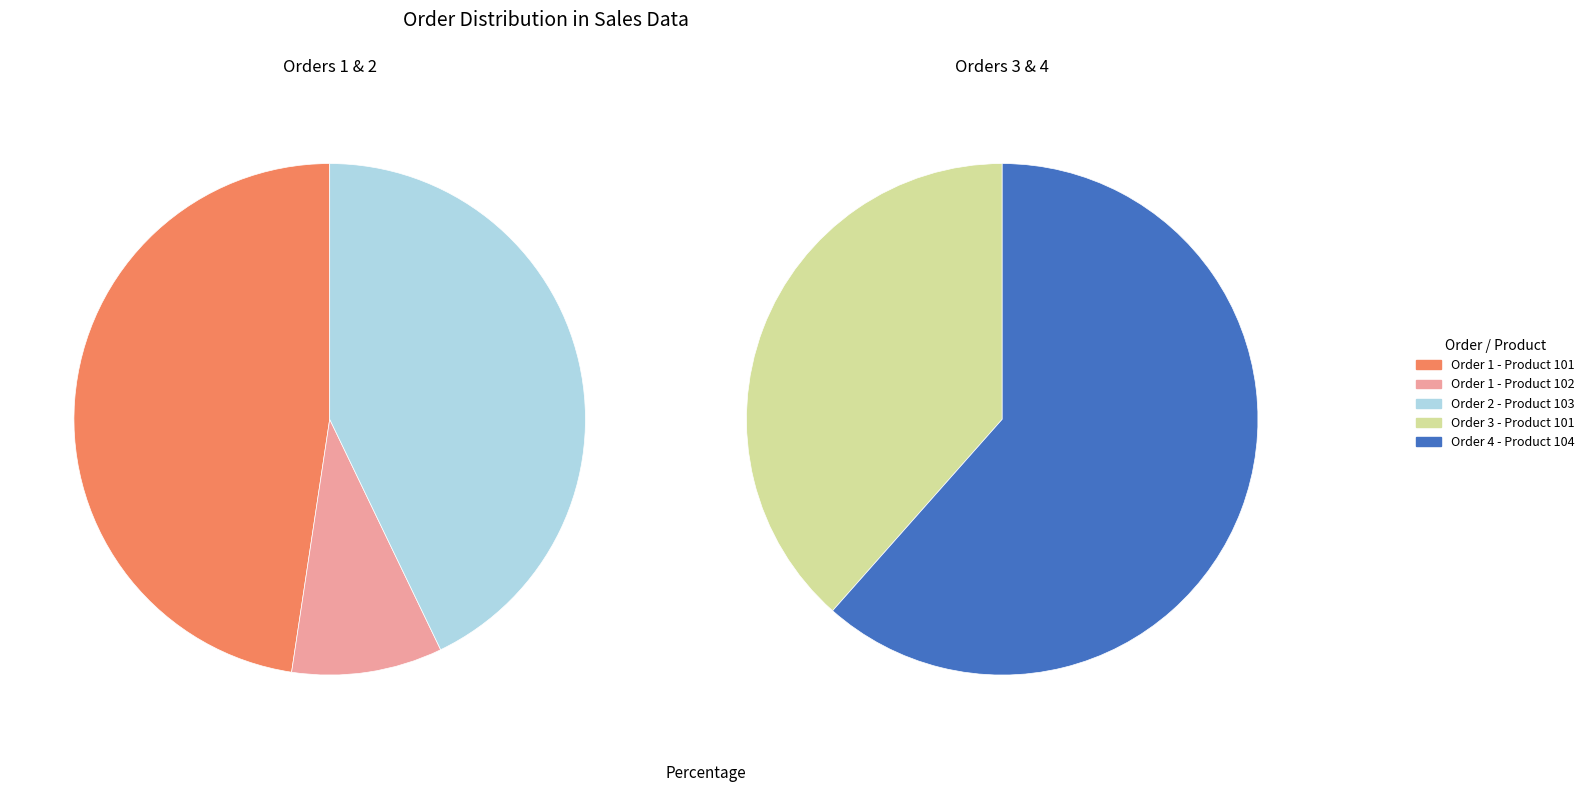

Do Order 4 - Product 104 and Order 1 - Product 101 together represent more than half of the pie?

Yes